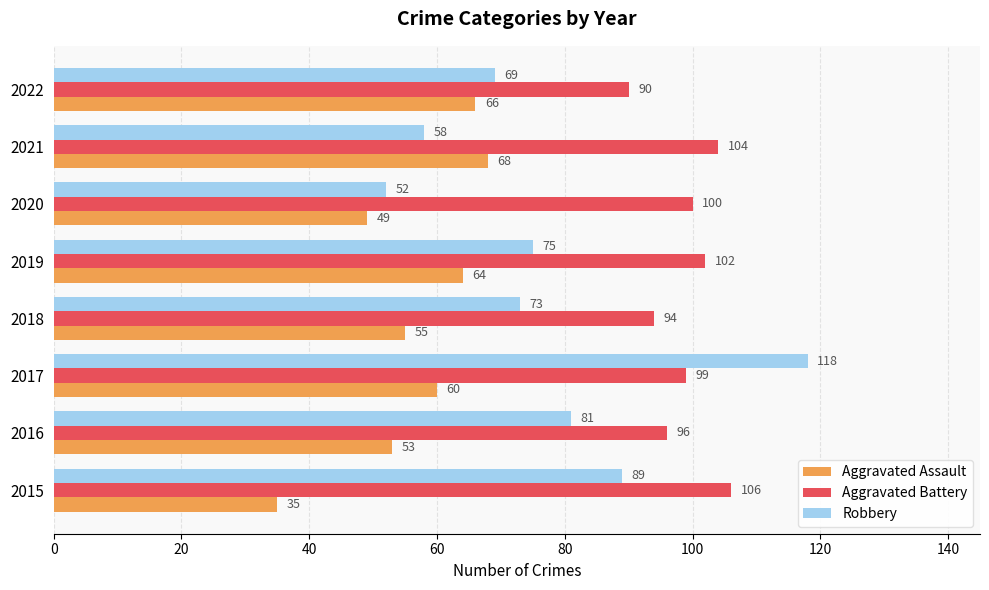

What is the approximate value of Robbery at 2022?

69